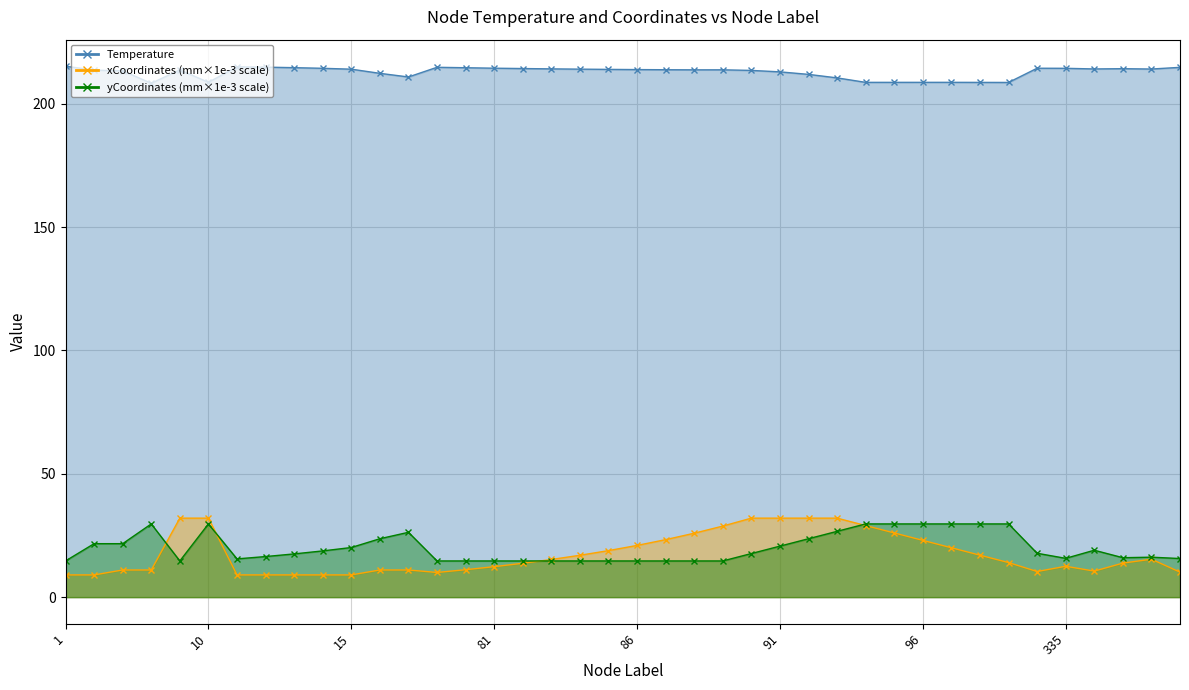

Which series has the largest range (max minus min)?

xCoordinates_scaled